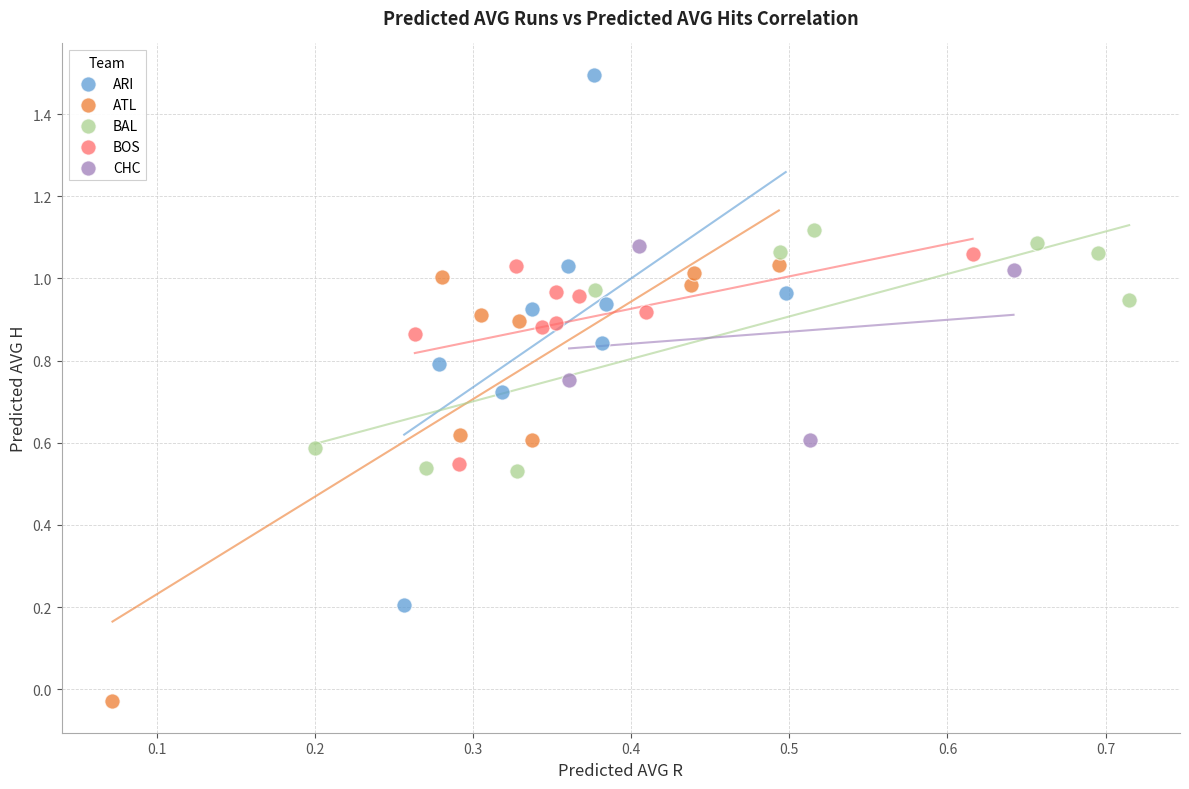

Which series contains the lowest Y value?

ATL